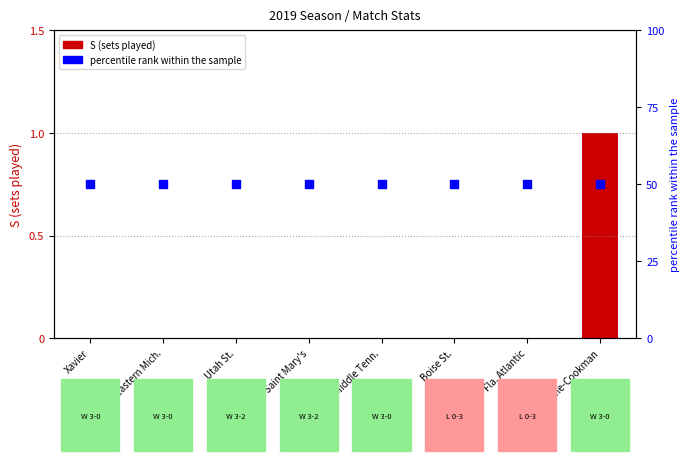

Which series reaches the minimum Y coordinate?

S (sets played)